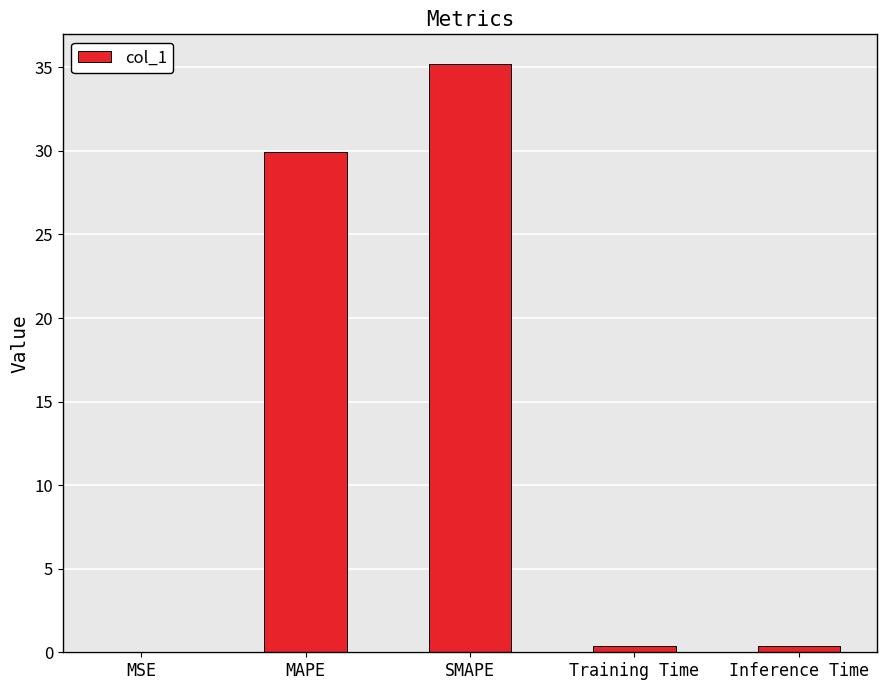

Between SMAPE and MAPE, which is larger?

SMAPE